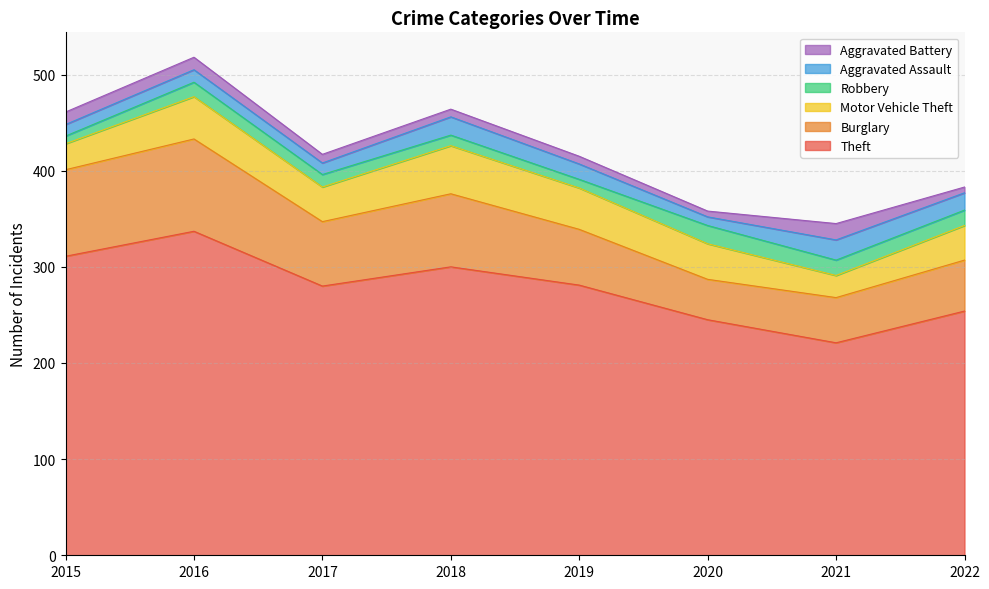

At 2020, list the series in order from smallest to largest.

Aggravated Battery, Aggravated Assault, Robbery, Motor Vehicle Theft, Burglary, Theft